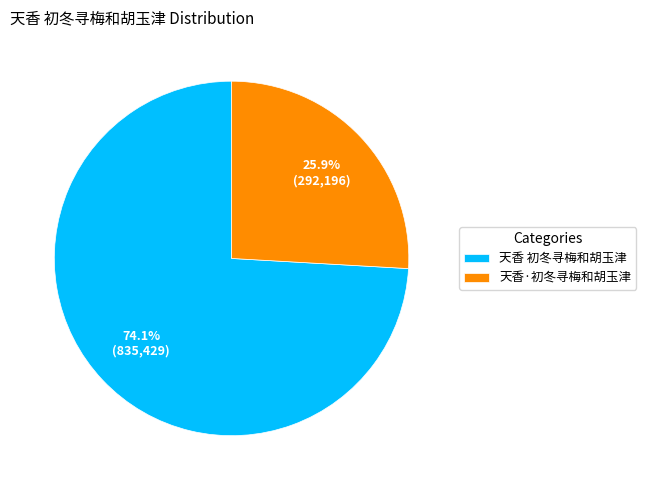

What is the ratio of the value at 天香 初冬寻梅和胡玉津 to the value at 天香·初冬寻梅和胡玉津?

2.9